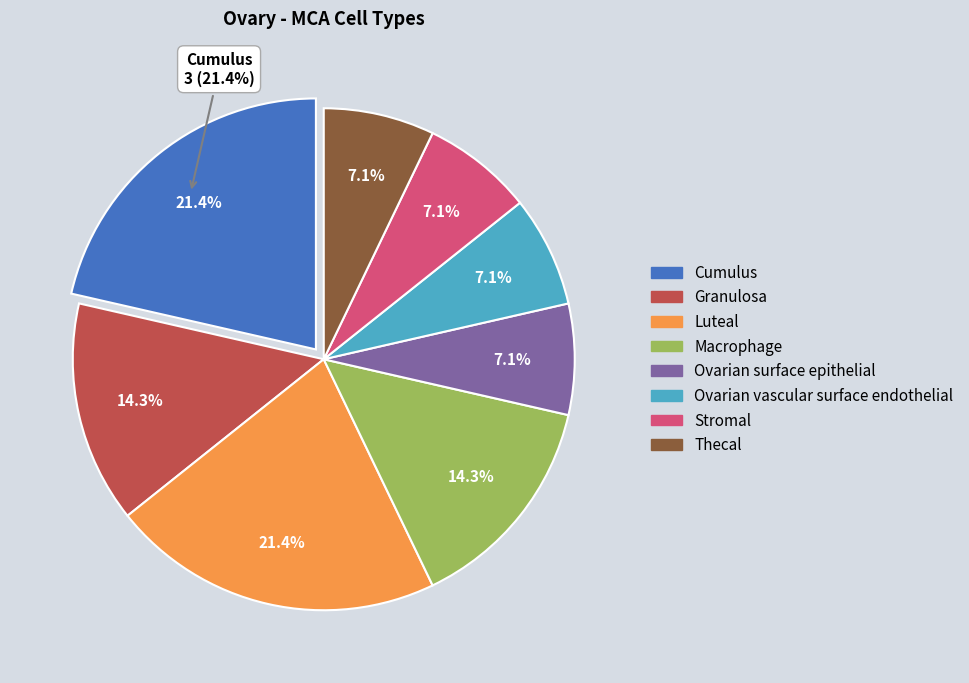

Which category has the smallest portion of the pie?

Ovarian surface epithelial